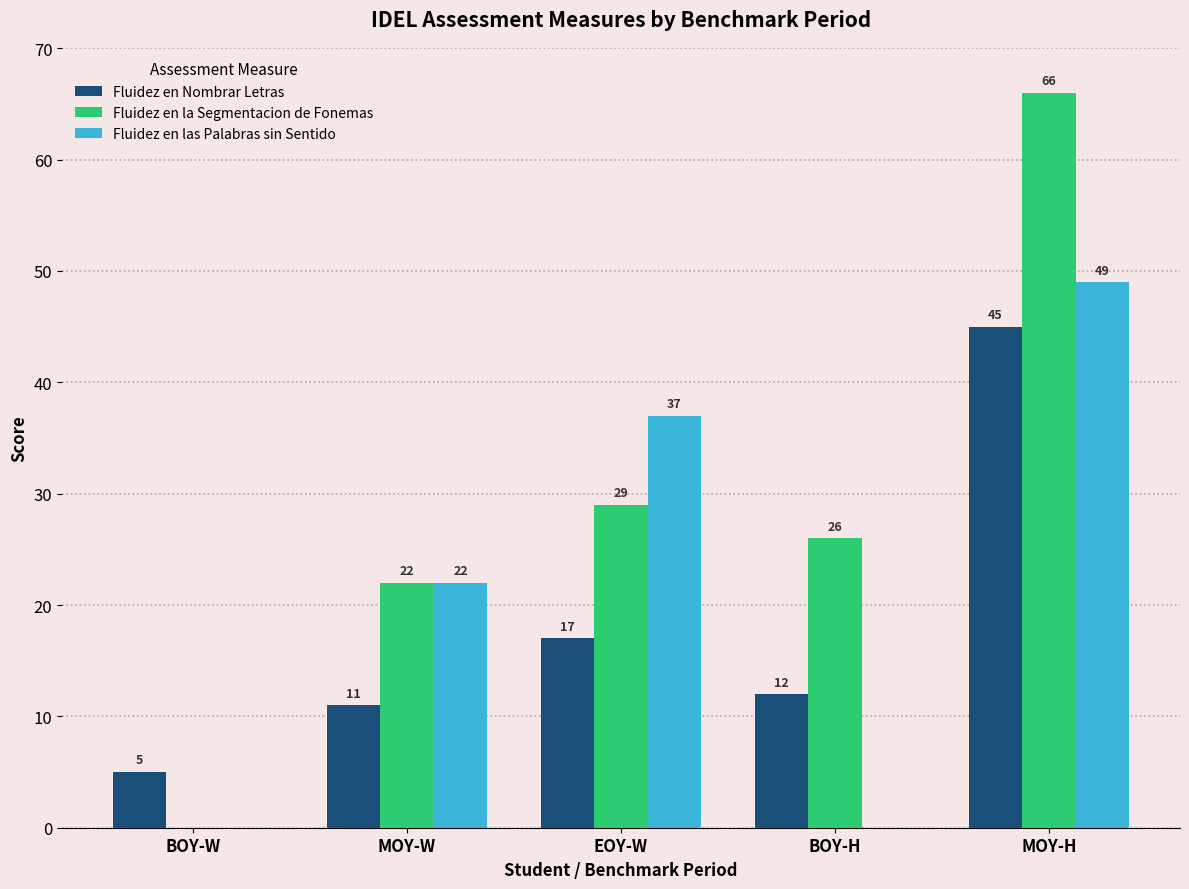

Reading right to left, list all the values displayed in this chart.

Fluidez en Nombrar Letras: MOY-H=45	BOY-H=12	EOY-W=17	MOY-W=11	BOY-W=5
Fluidez en la Segmentacion de Fonemas: MOY-H=66	BOY-H=26	EOY-W=29	MOY-W=22	BOY-W=0
Fluidez en las Palabras sin Sentido: MOY-H=49	BOY-H=0	EOY-W=37	MOY-W=22	BOY-W=0